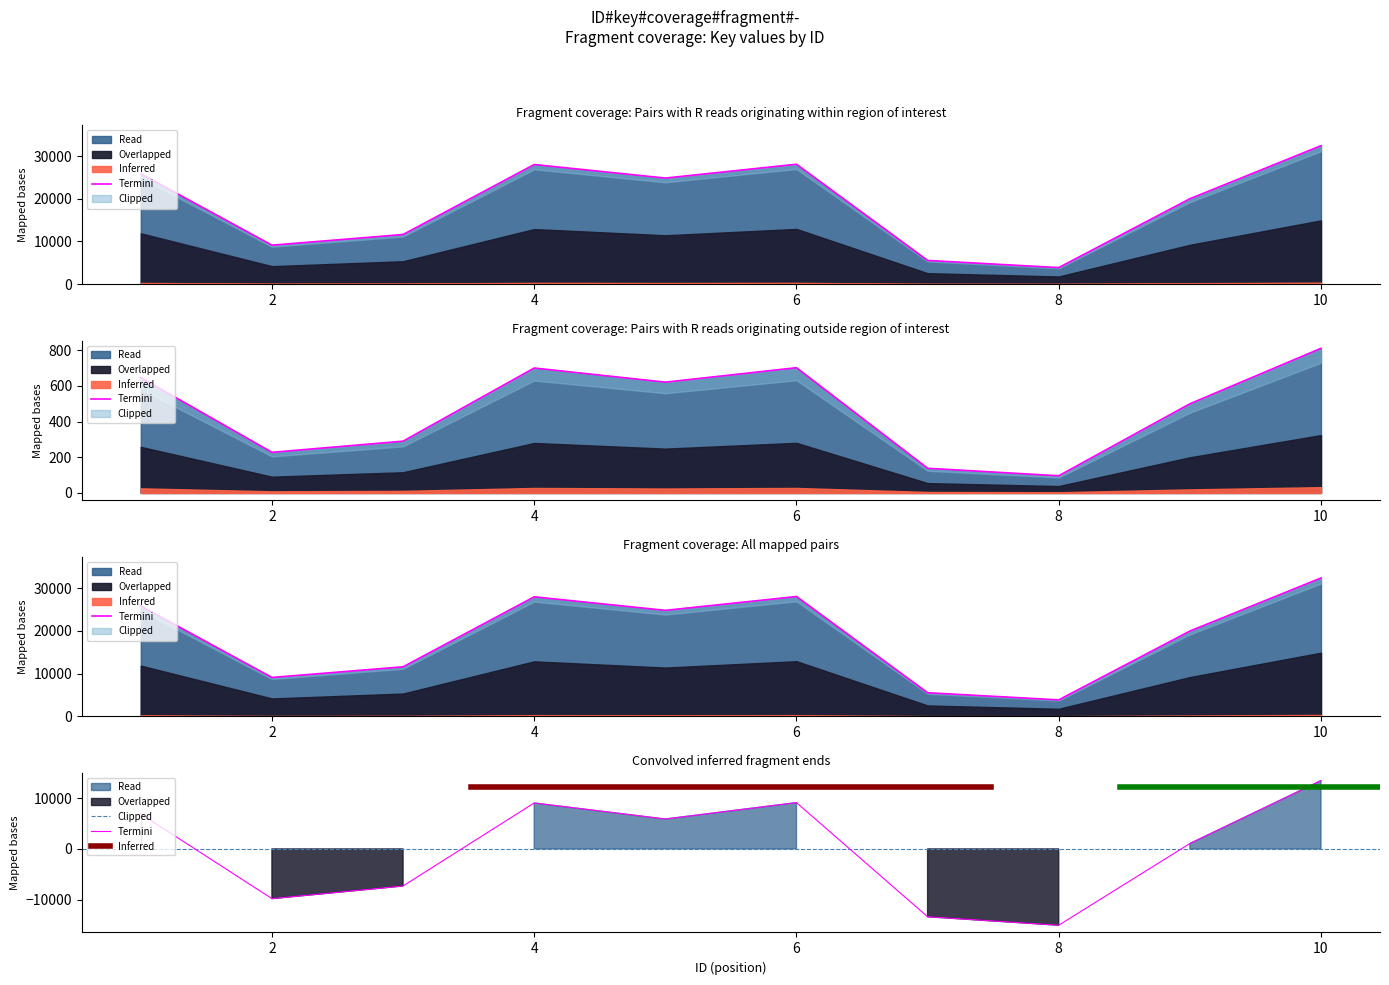

What value does the data have at 4?

28000.0